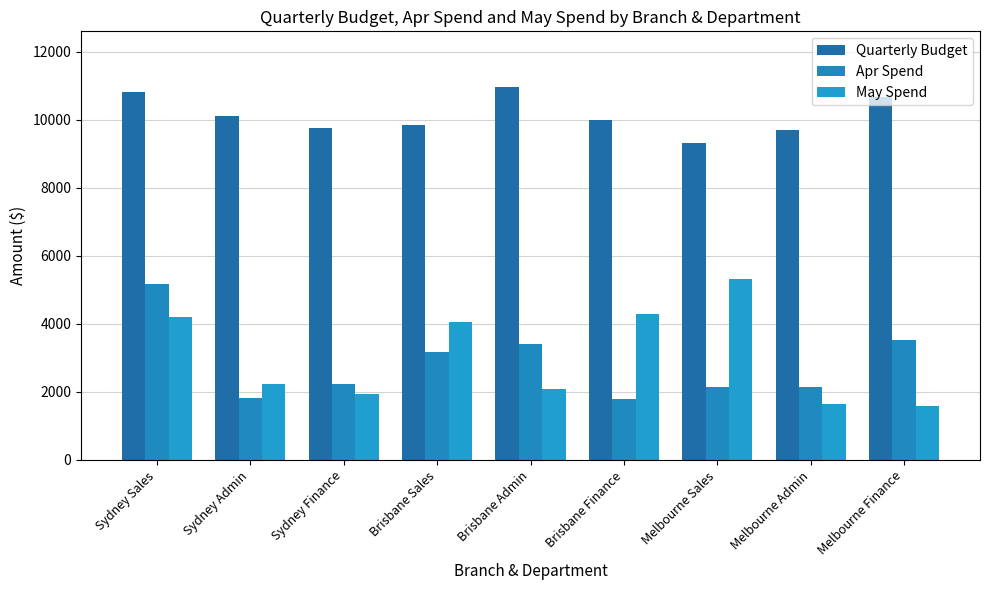

What is the label of the 8th bar from the left?

Melbourne Admin